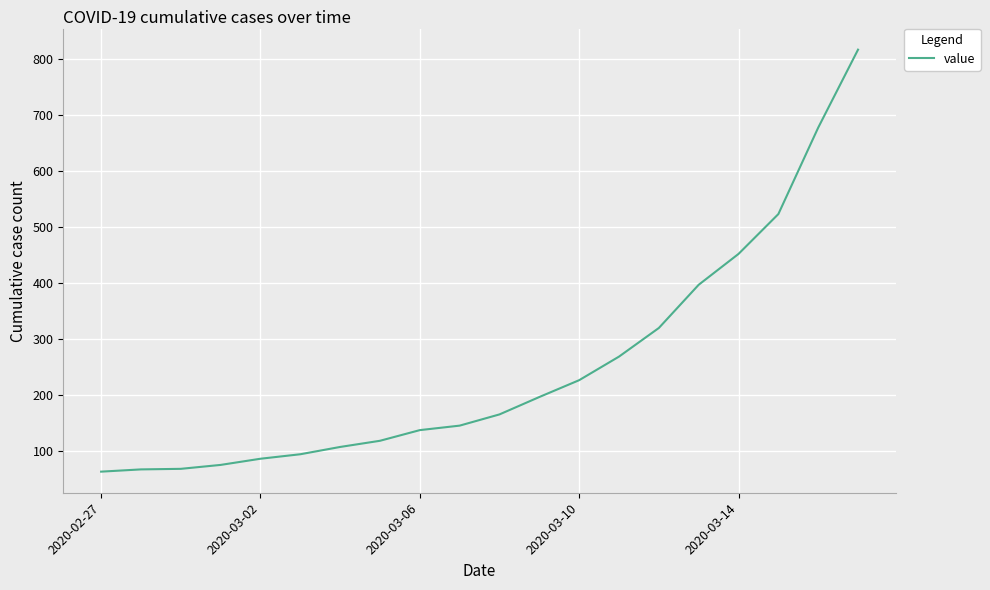

What is the difference between the maximum and minimum values?

752